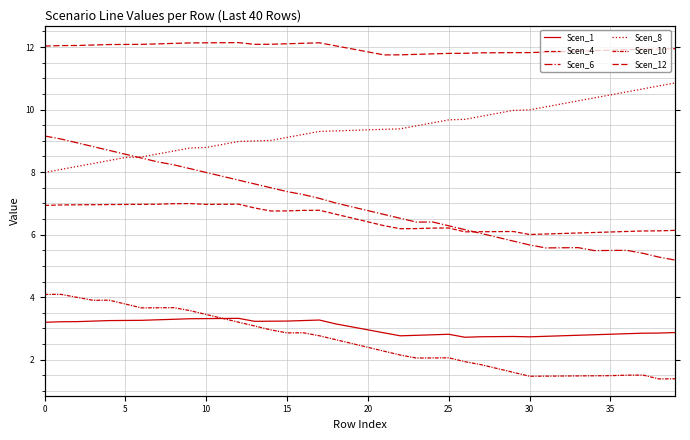

What is the difference between the maximum and second lowest values in the Scen_12 series?

0.4